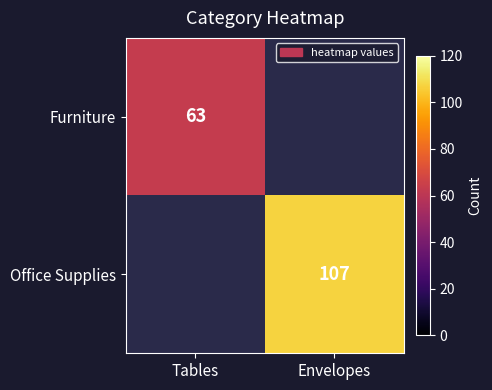

The Office Supplies series shows 142 at Envelopes. True or false?

False